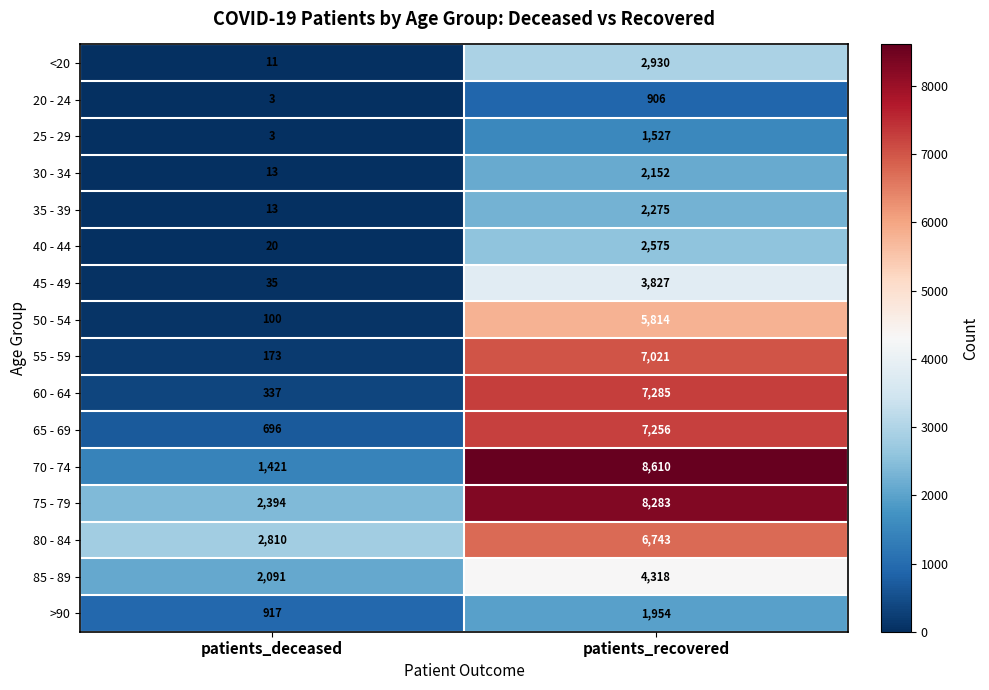

At how many categories does at least one series exceed 6214?

1